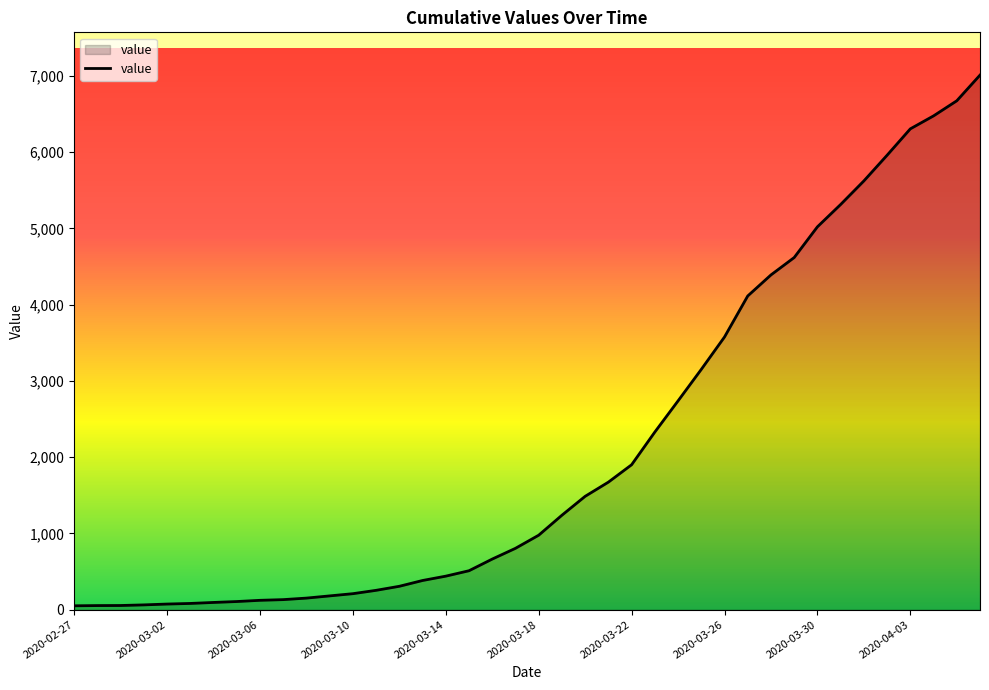

What is the maximum value shown in the chart?

7012